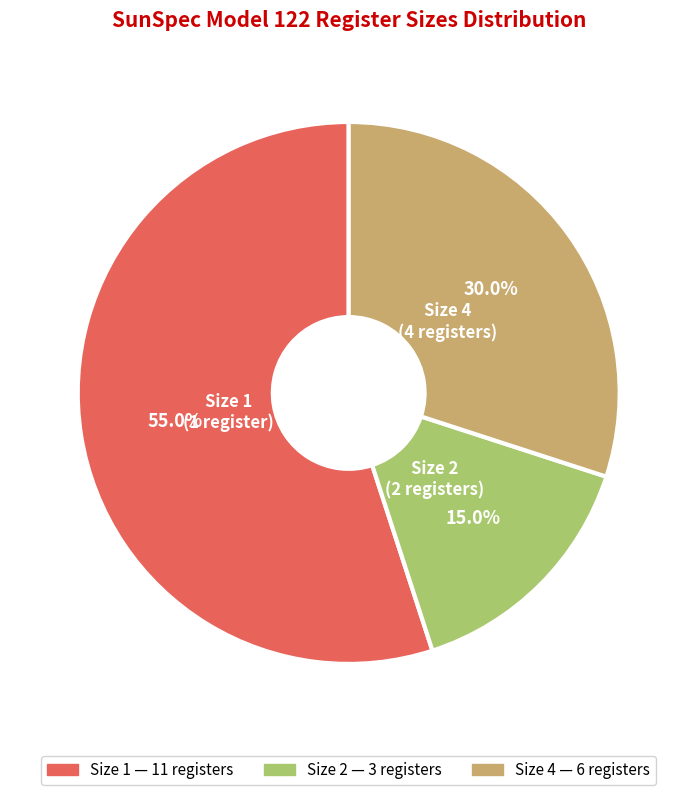

Is there a majority slice in this chart?

Yes